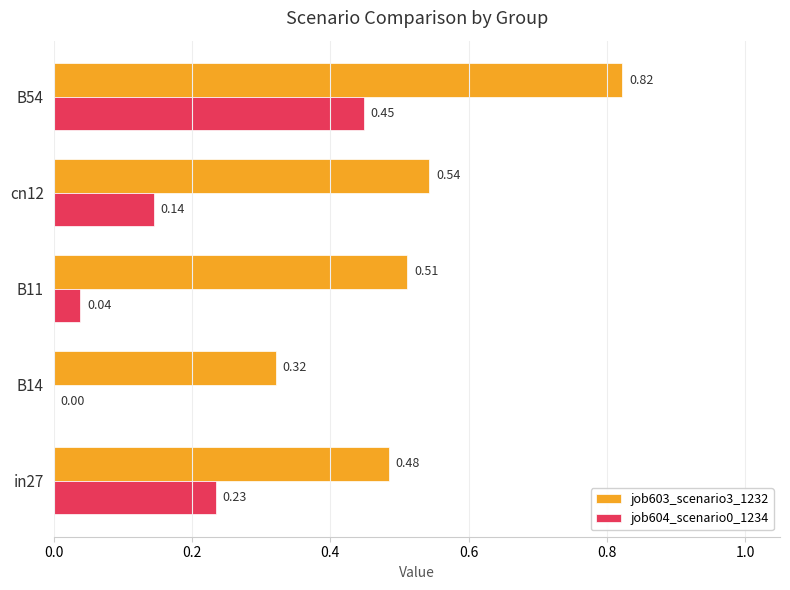

What is the total value across all series at cn12?

0.7